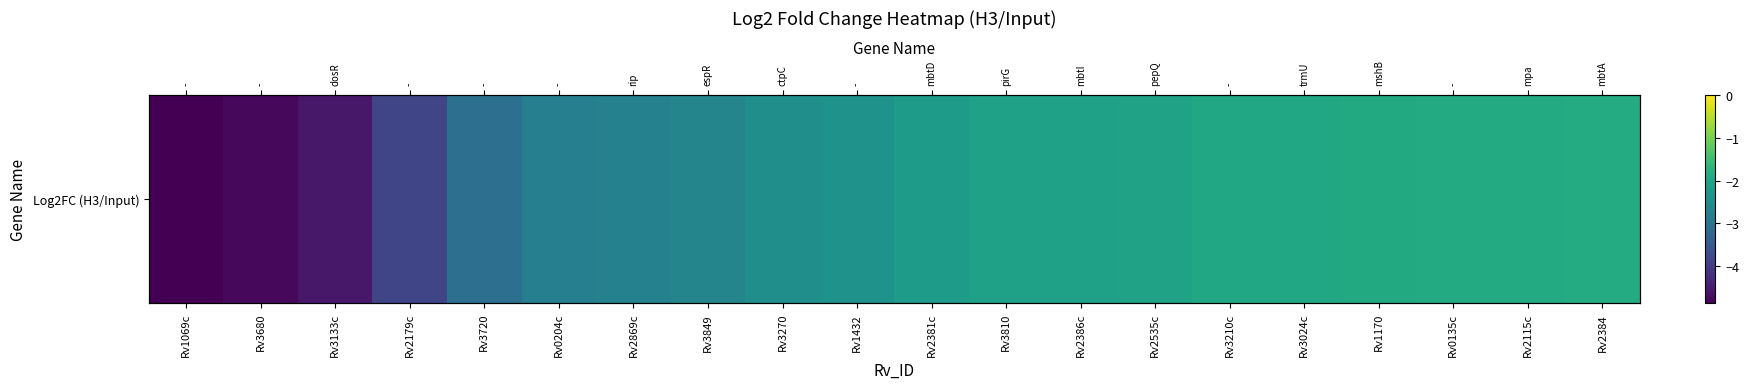

Reading right to left, extract all data points from this chart.

-1.9	-1.9	-1.9	-1.9	-2.0	-2.0	-2.1	-2.1	-2.1	-2.2	-2.4	-2.4	-2.6	-2.7	-2.8	-3.1	-3.8	-4.5	-4.7	-4.9